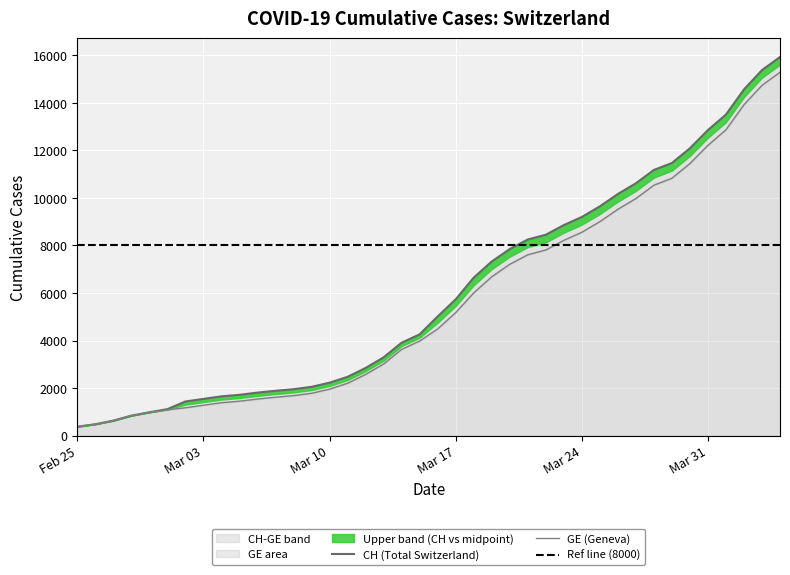

What is the difference between the GE values at 2020-03-03 and 2020-03-15?

2700